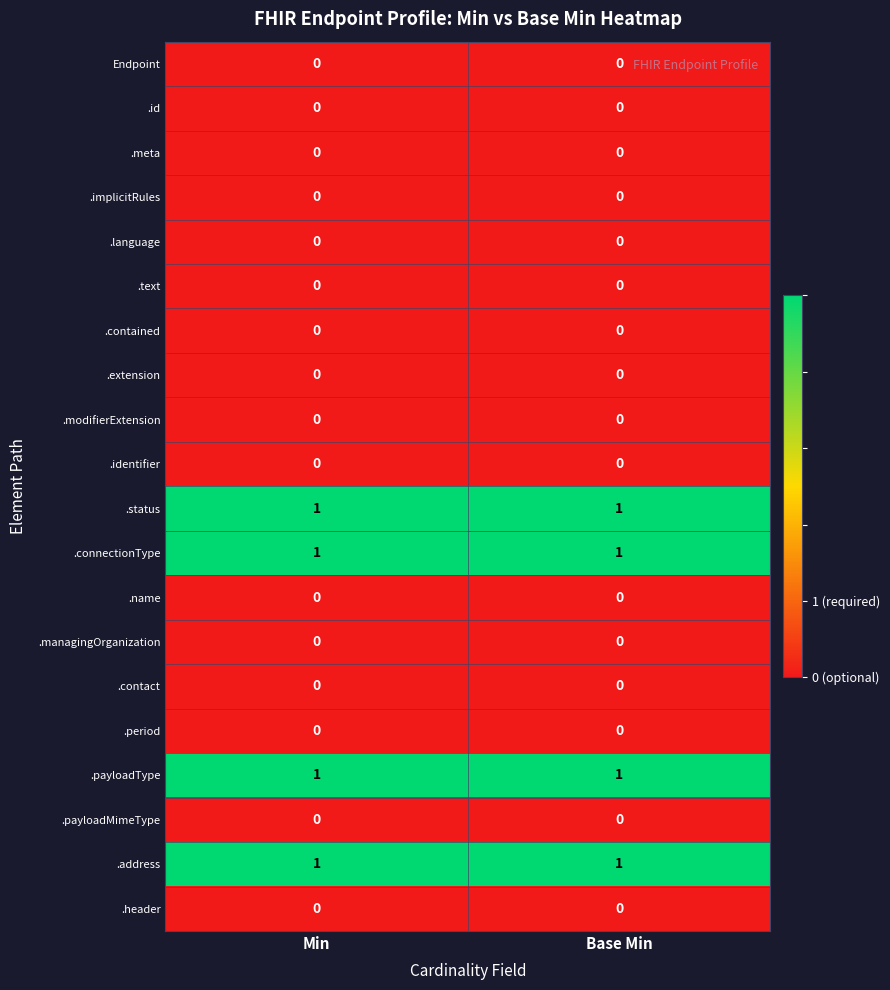

Is the value of .name at Min greater than the value of .connectionType at Min?

No